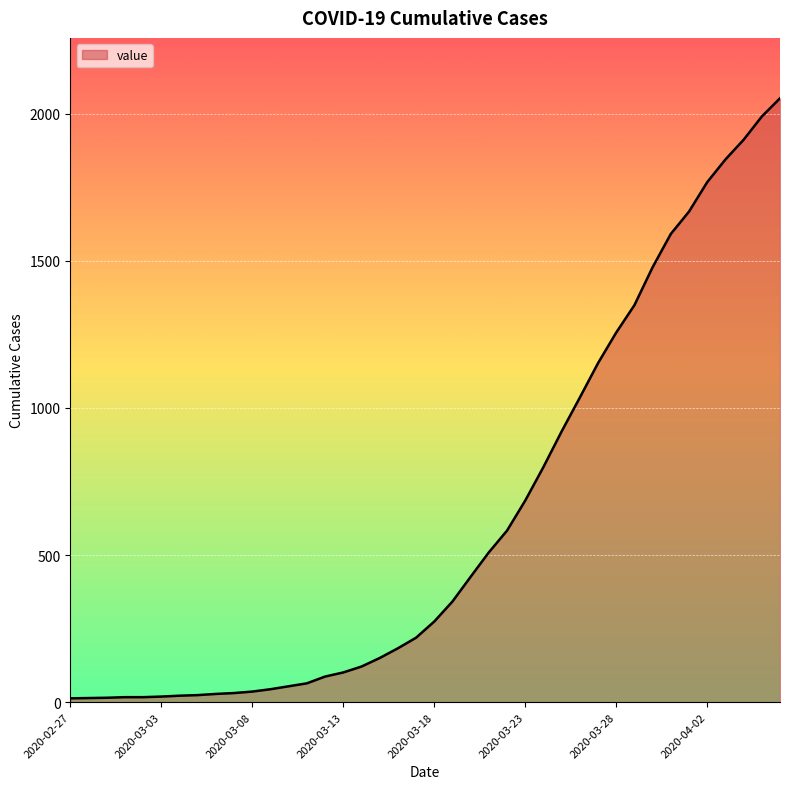

What is the difference between the maximum and minimum values?

2039